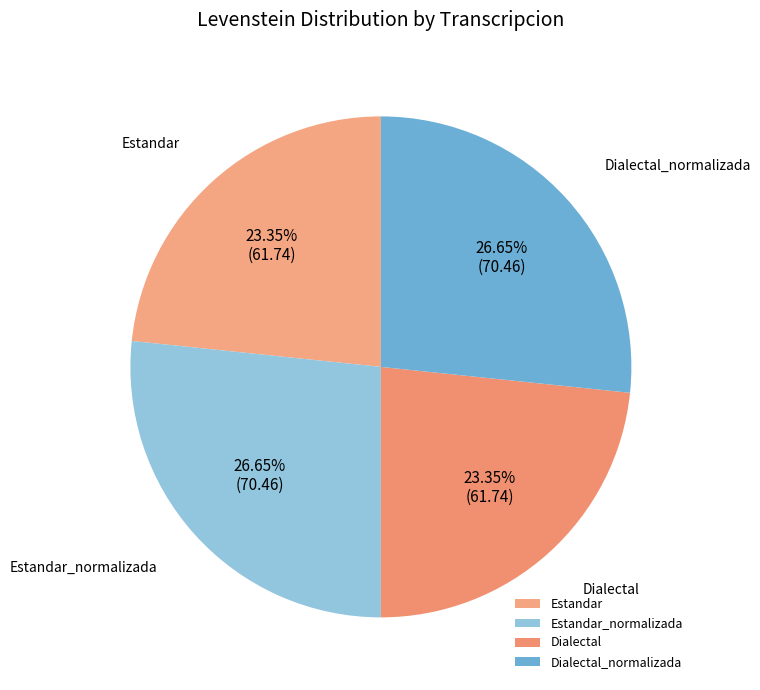

Does any single category account for the majority?

No